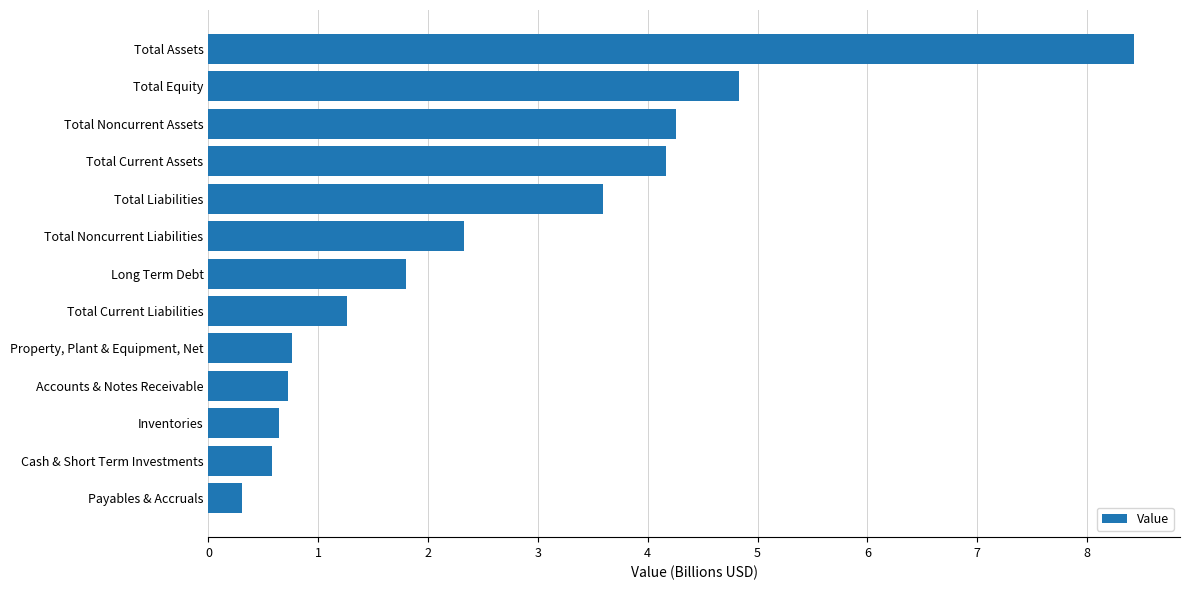

Is it true that the value at Total Liabilities is 5.8?

False